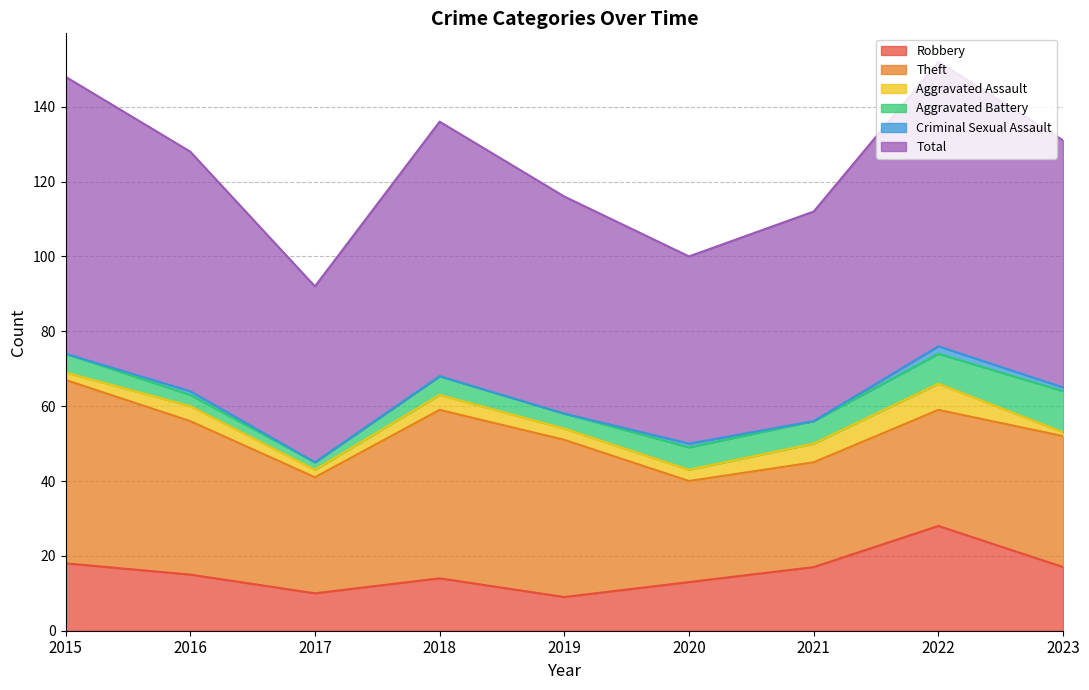

At which label is Total closest to 61?

2016